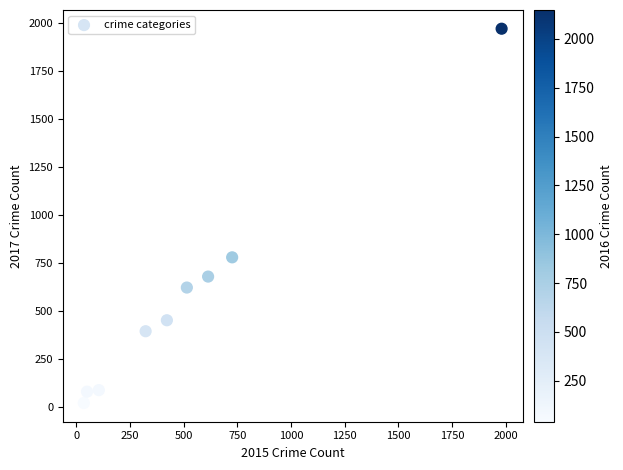

What is the range of X values (max minus min)?

1946